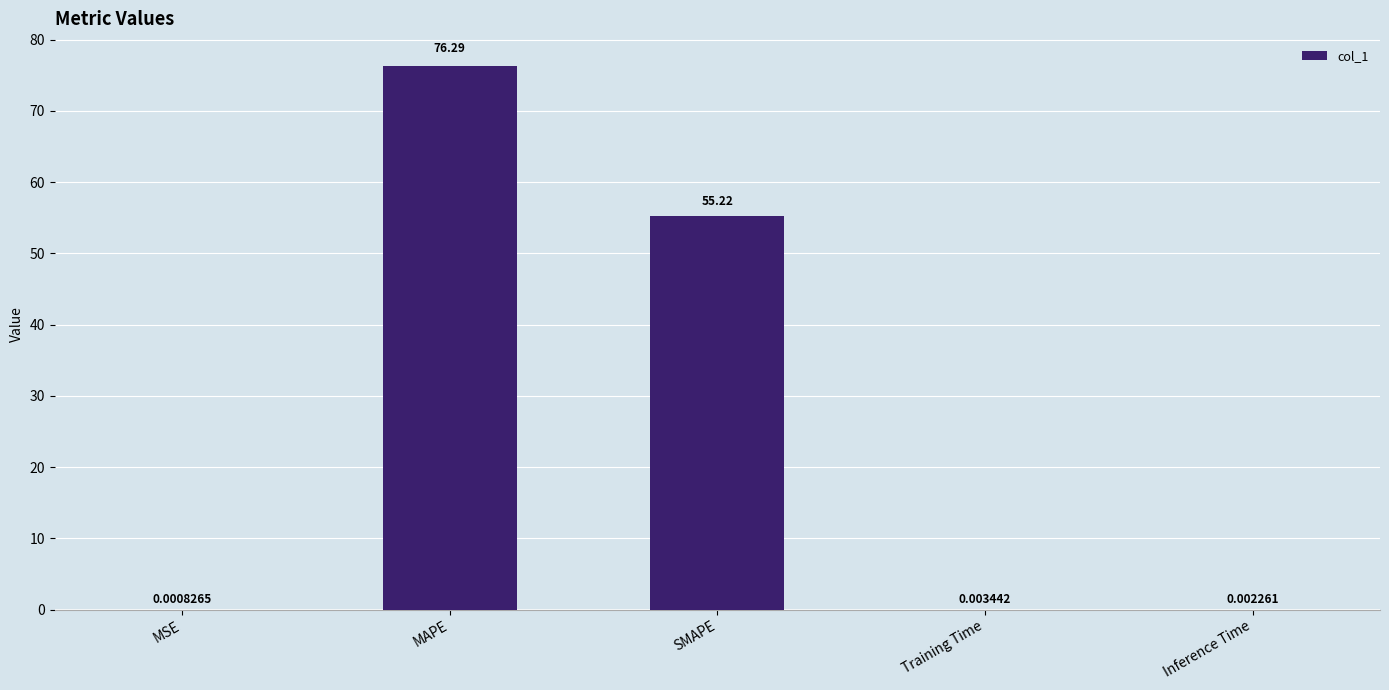

What is the sum of all values?

131.5